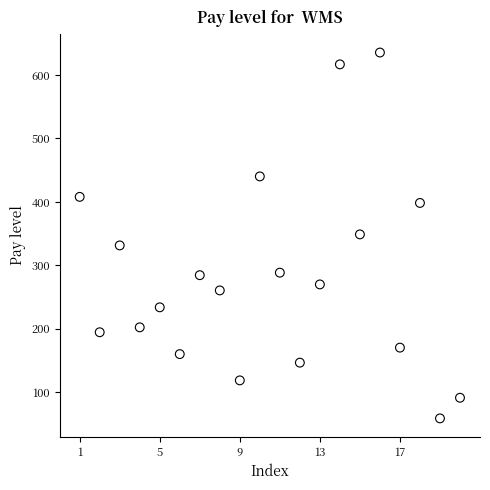

What is the range of X values (max minus min)?

19.0